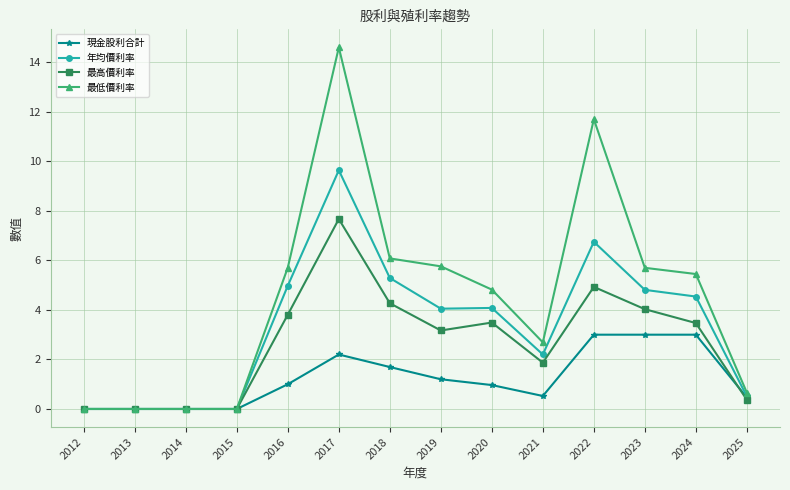

Which series ends up on top after the final intersection of 最高價利率 and 現金股利合計?

現金股利合計